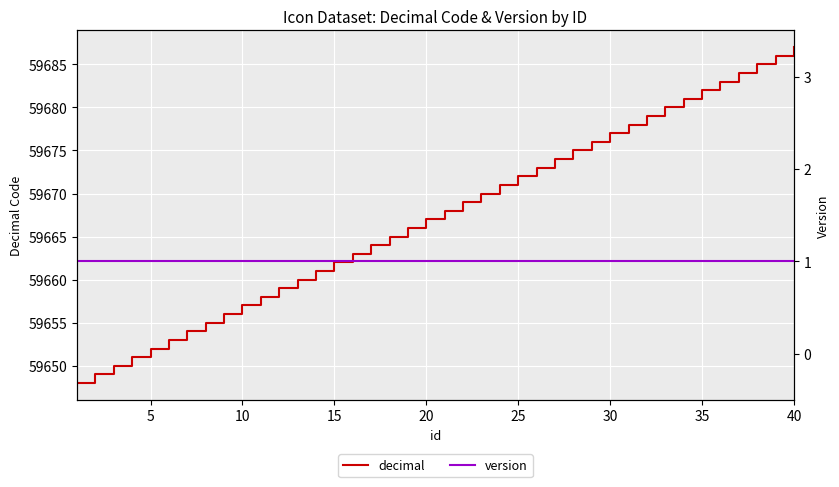

True or false: version and decimal cross at least once.

False